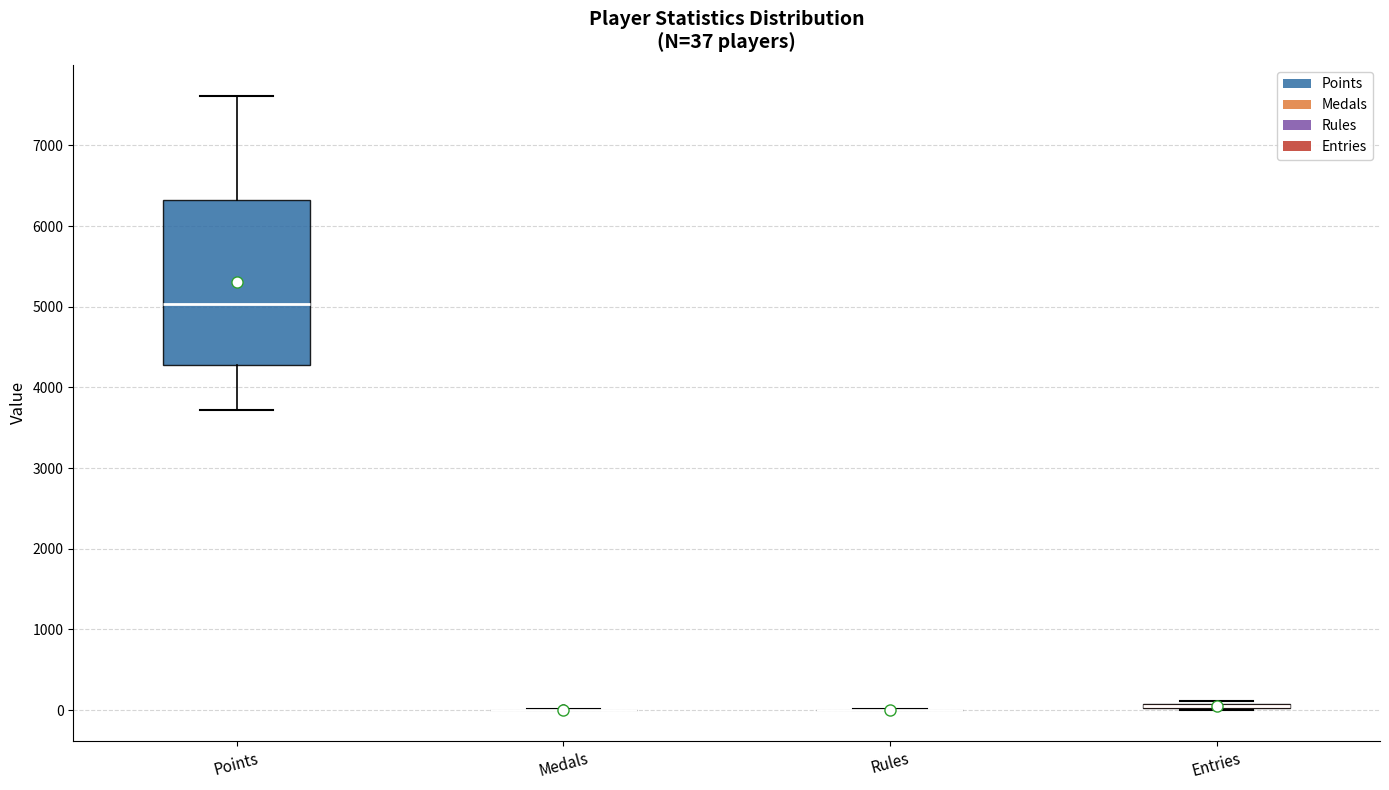

Which box is the tallest, from its lower edge to its upper edge?

Points